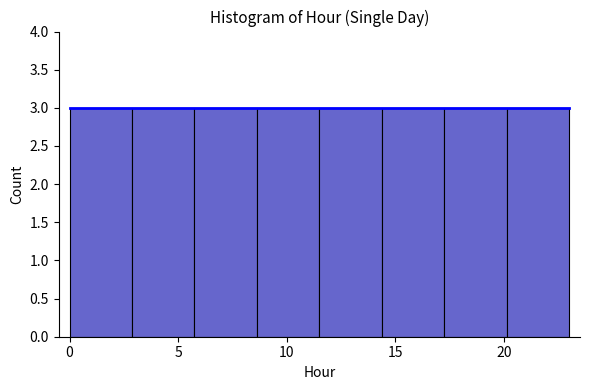

Reading left to right, transcribe this chart: for each bar, give the range it covers on the x-axis and its height. Neither the bar edges nor the heights are printed on the chart, so give them approximately, as read against the axes.

0.0 to 3.0: 3
3.0 to 6.0: 3
6.0 to 8.5: 3
8.5 to 11.5: 3
11.5 to 14.5: 3
14.5 to 17.5: 3
17.5 to 20.0: 3
20.0 to 23.0: 3